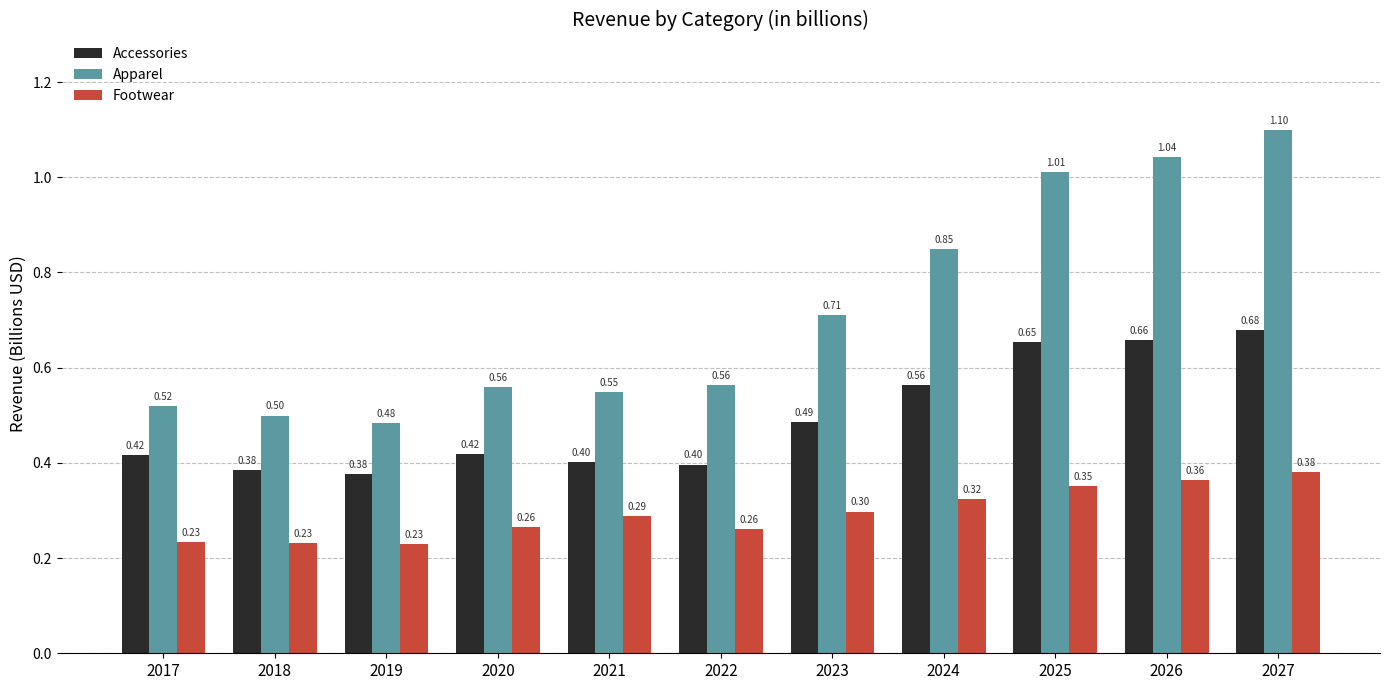

List the series in order of their overall mean, highest first.

Apparel, Accessories, Footwear